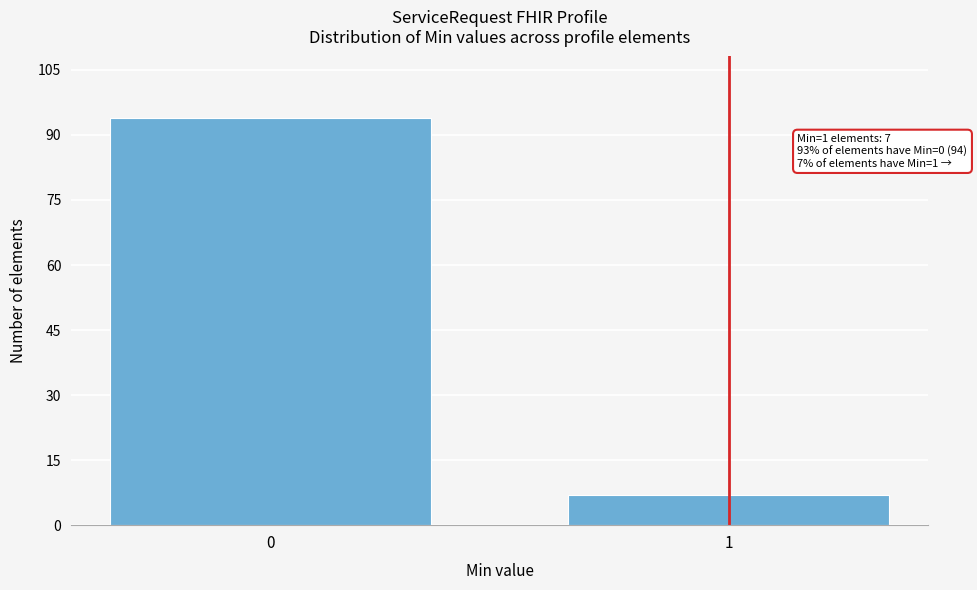

Reading left to right, extract all data points from this chart.

94	7